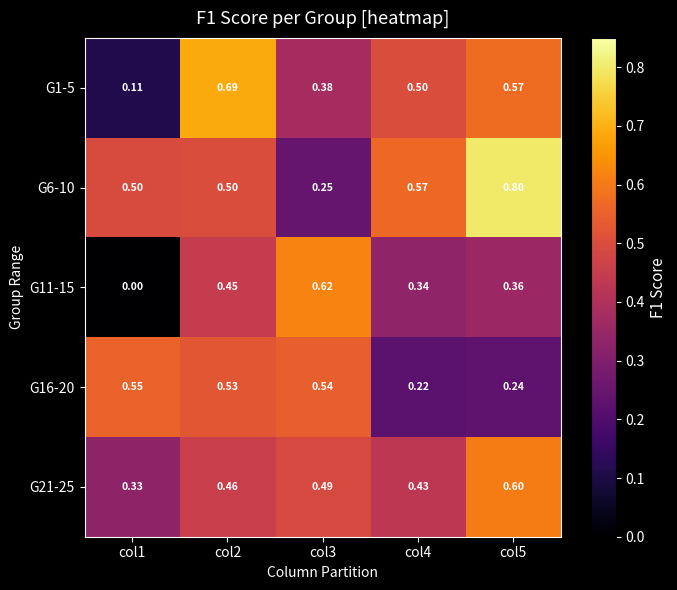

List the series in order of their peak value, highest first.

G6-10, G1-5, G11-15, G21-25, G16-20